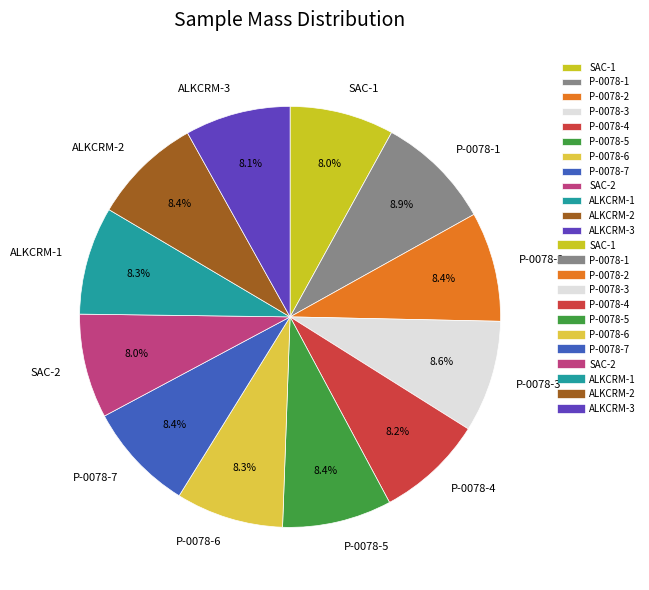

Between P-0078-3 and ALKCRM-3, which is larger?

P-0078-3